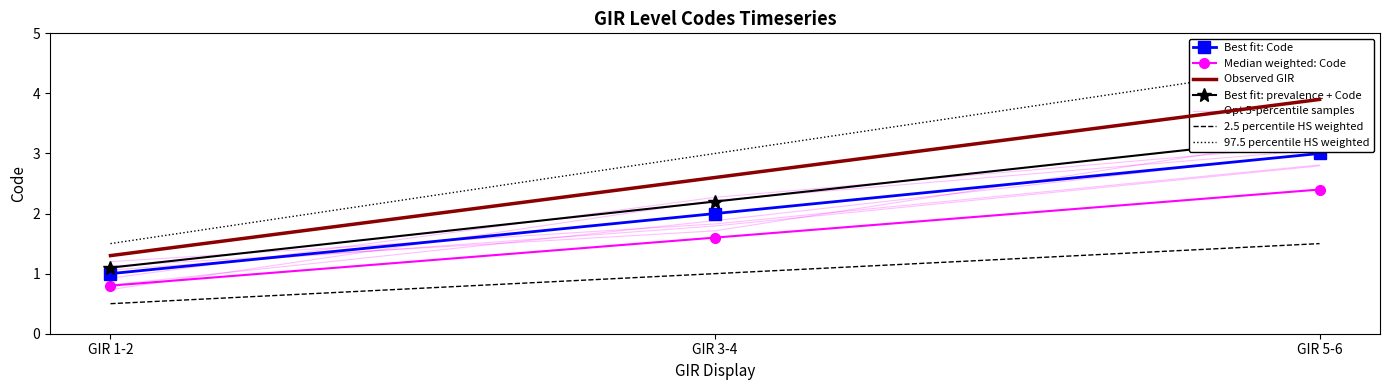

The chart shows a value of 2.5 at GIR 5-6. True or false?

False